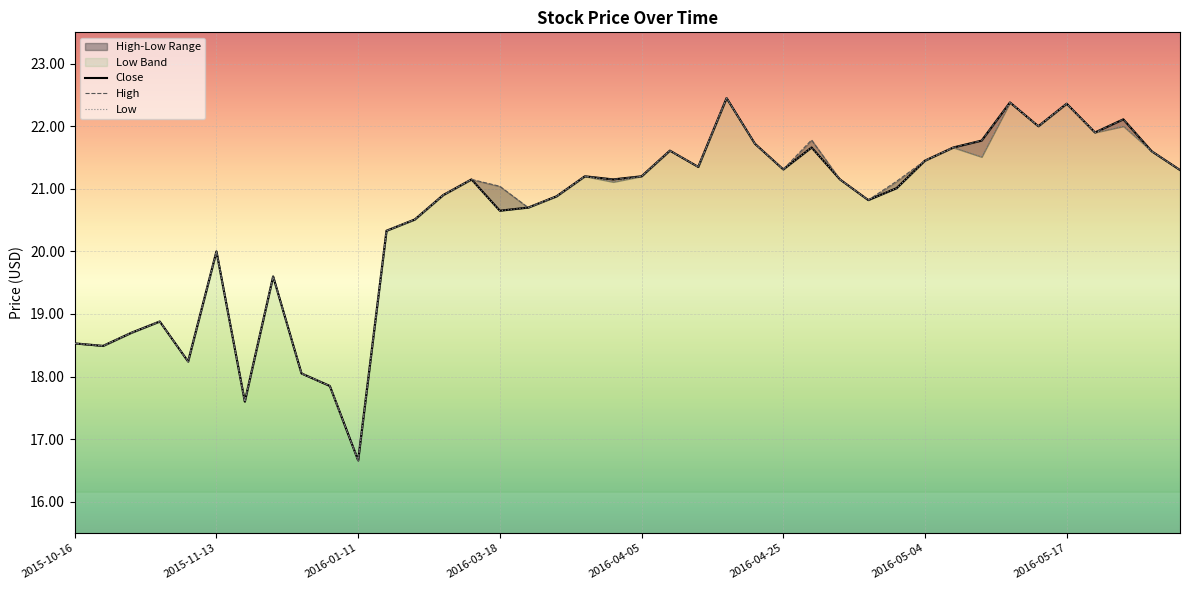

The value of Close at 2016-04-12 is 28.0. True or false?

False